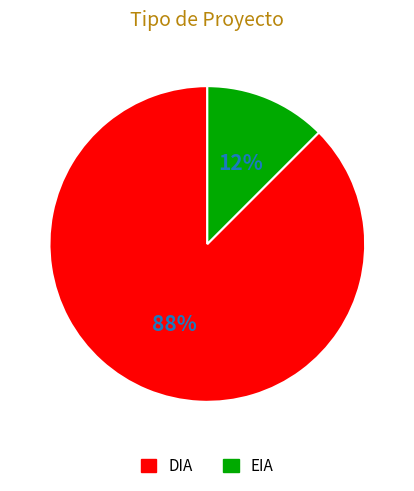

Which has a higher value, DIA or EIA?

DIA